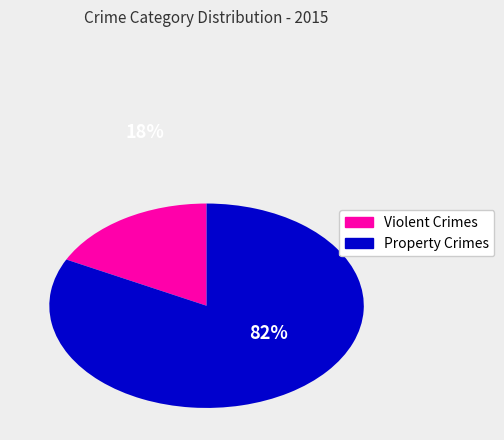

To the nearest percent, what is the average slice percentage?

50%